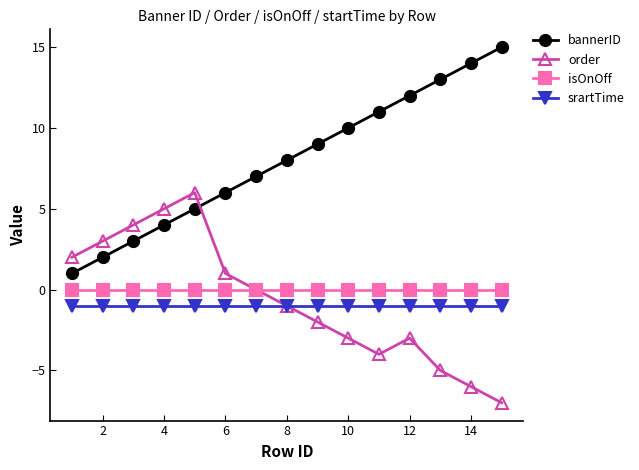

True or false: bannerID has more than 0 interior local peaks.

False